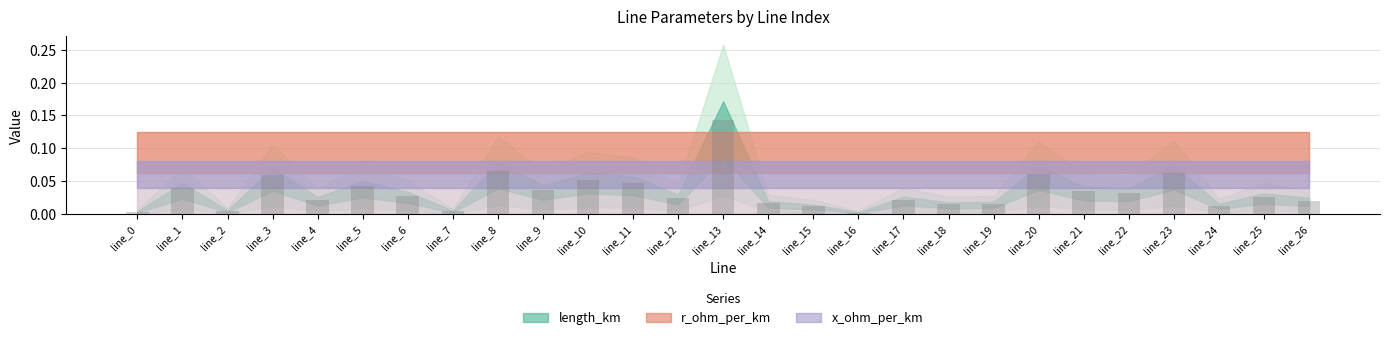

Is it true that the value at line_25 is 0.0?

True